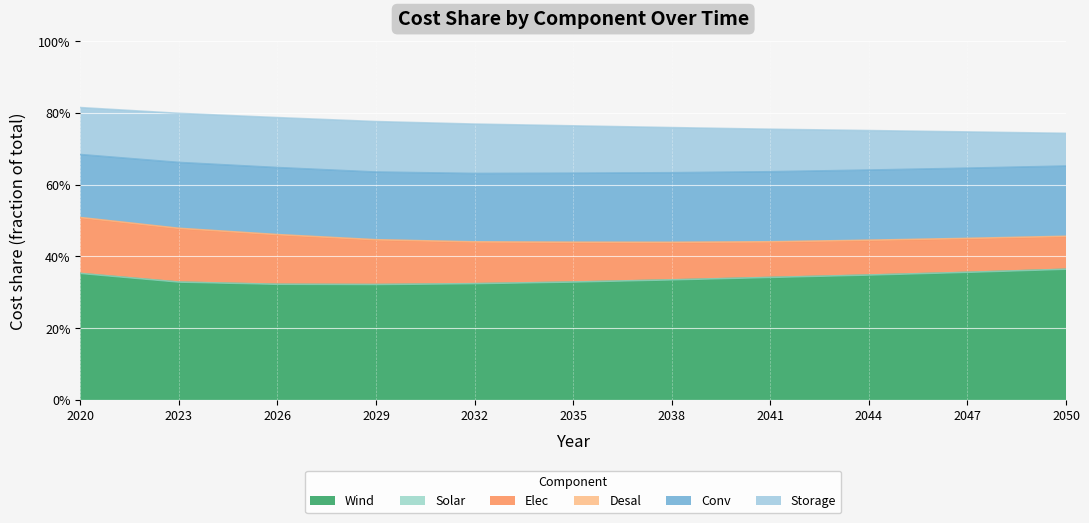

What is the total value across all series at 2038?

0.8